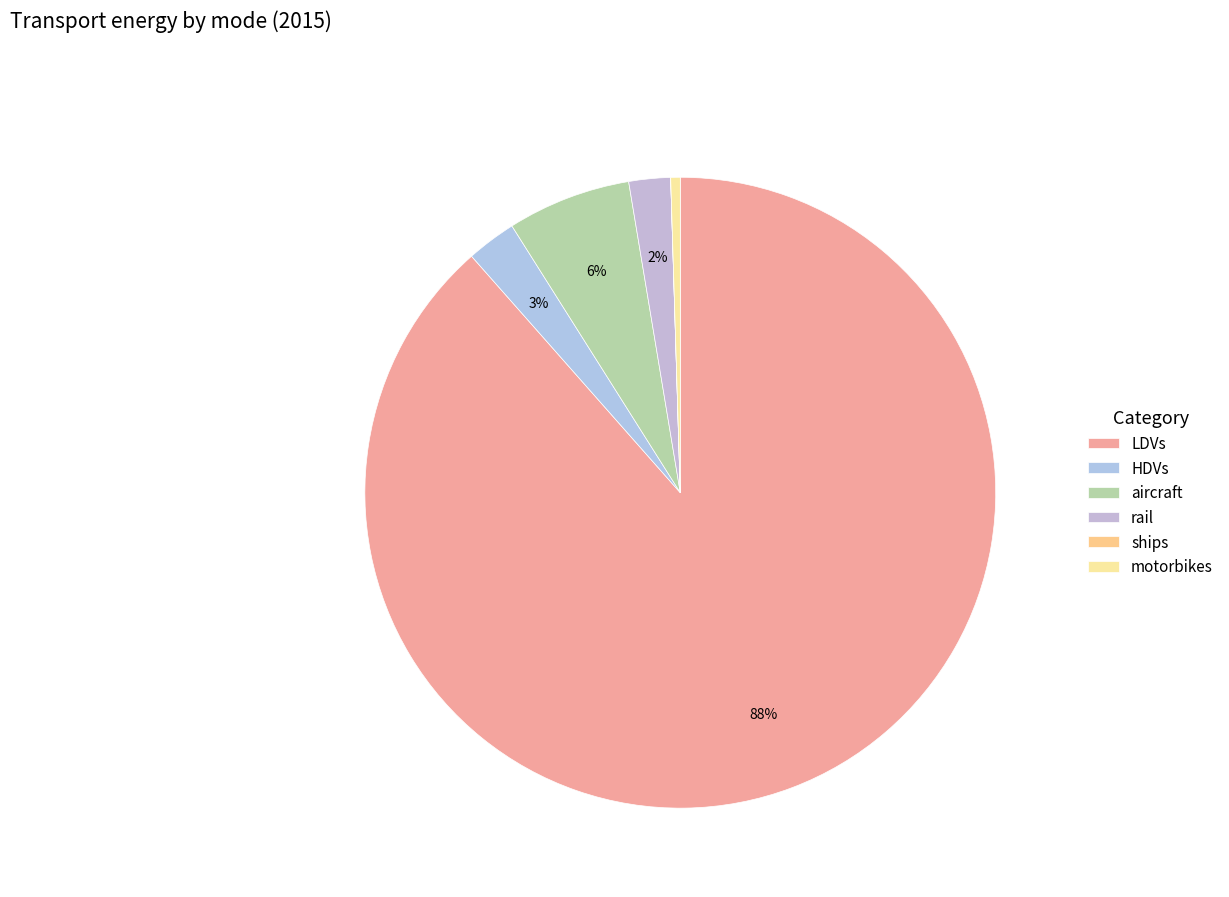

Between ships and LDVs, which is larger?

LDVs